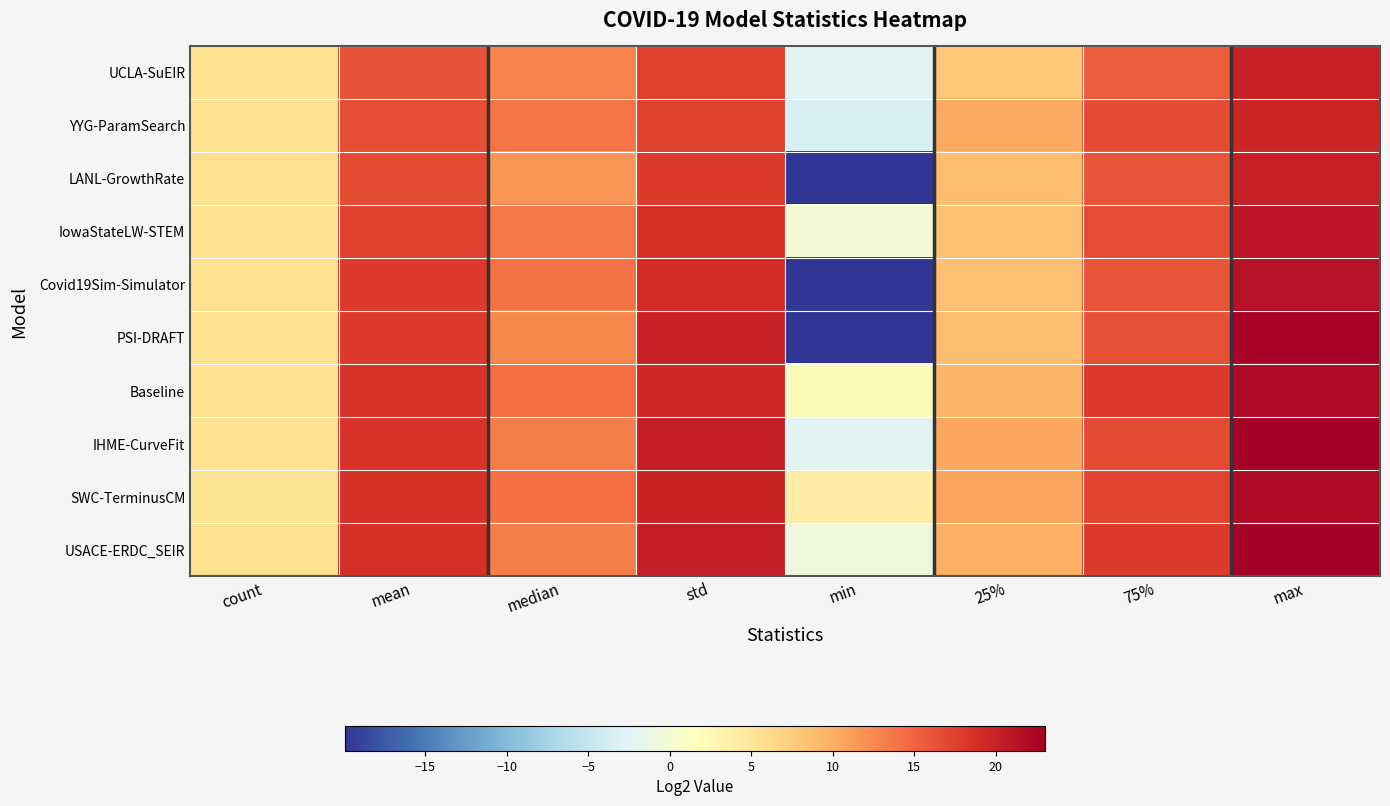

List the series in order of their peak value, highest first.

IHME-CurveFit, USACE-ERDC_SEIR, PSI-DRAFT, Baseline, SWC-TerminusCM, Covid19Sim-Simulator, IowaStateLW-STEM, LANL-GrowthRate, UCLA-SuEIR, YYG-ParamSearch